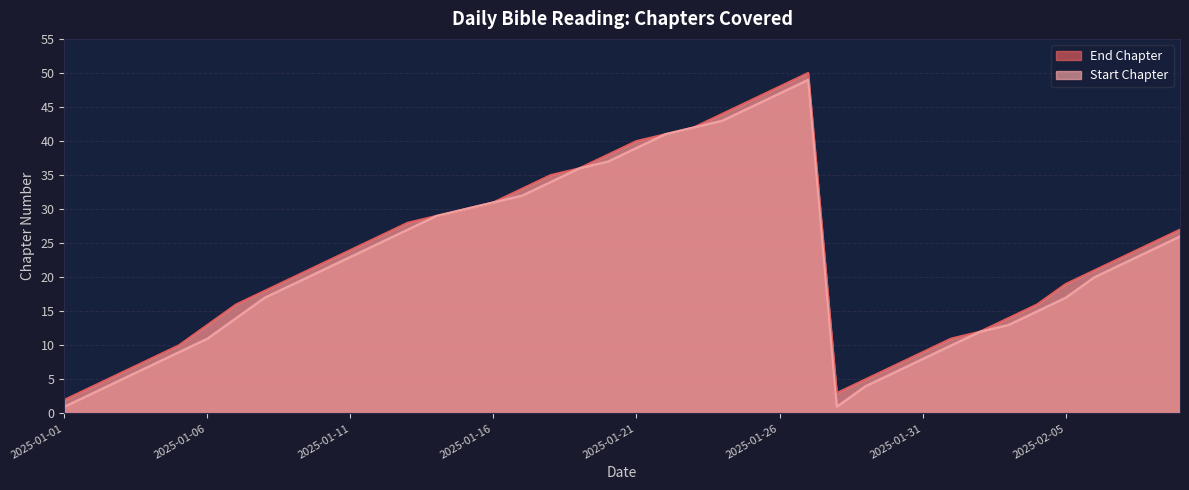

Does the chart have visible grid lines?

Yes